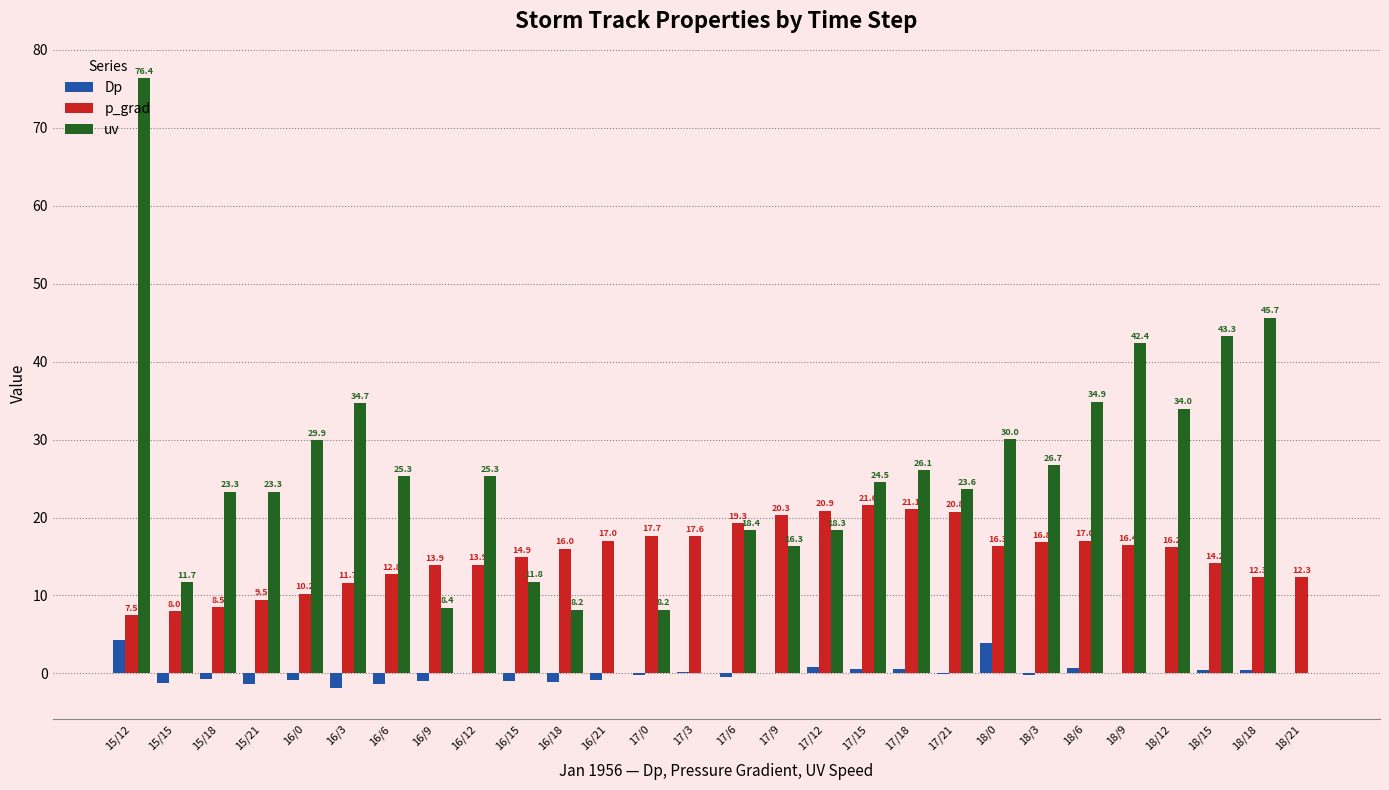

Where is uv nearest to the value 38?

18/6